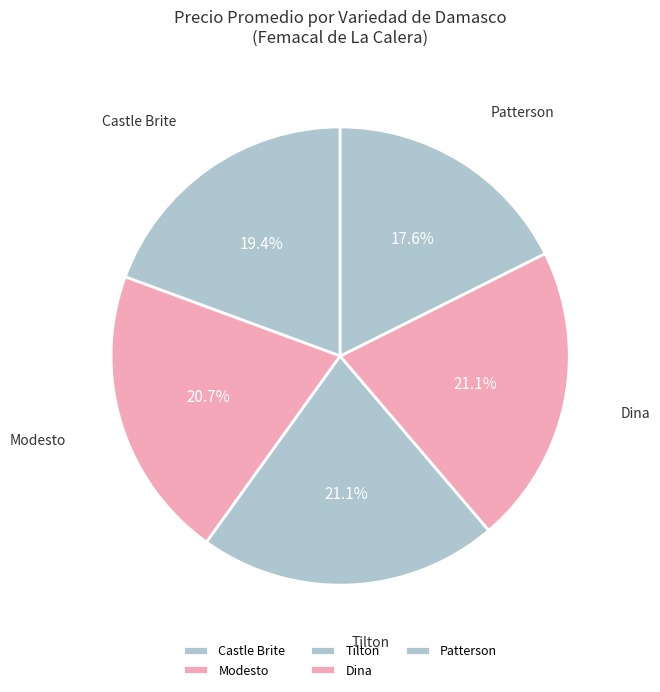

Do Tilton and Modesto together represent more than half of the pie?

No